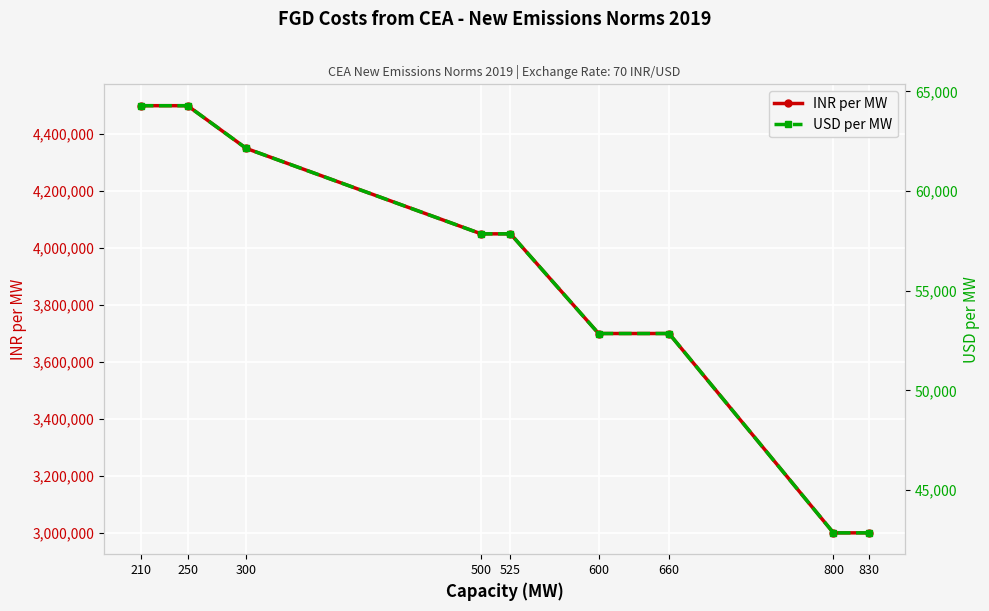

How many lines are shown in the chart?

2